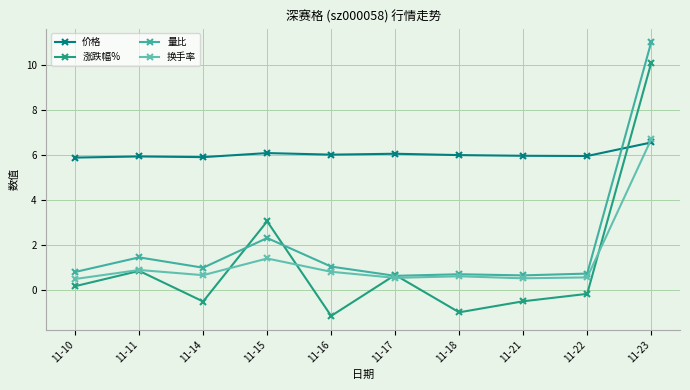

Between 11-17 and 11-23, which series saw the biggest shift?

量比